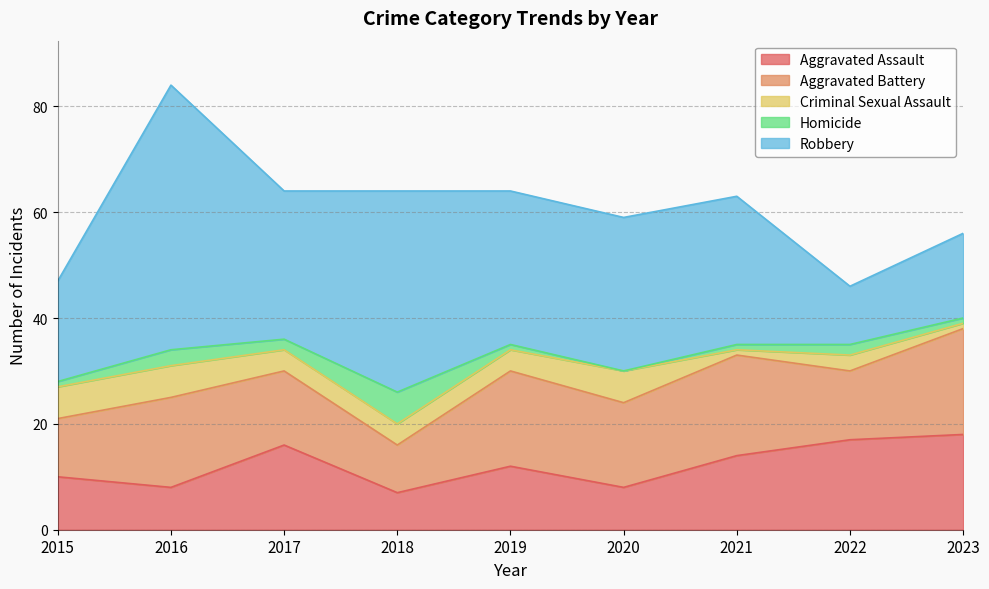

Does the chart have visible grid lines?

Yes